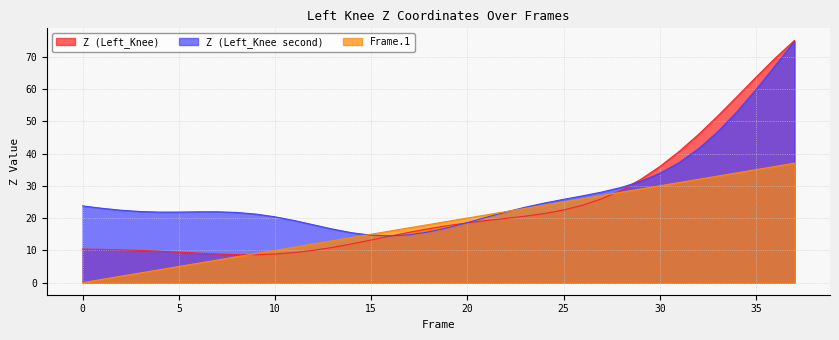

In Z (Left_Knee second), how many points are lower than both neighbors (excluding endpoints)?

2